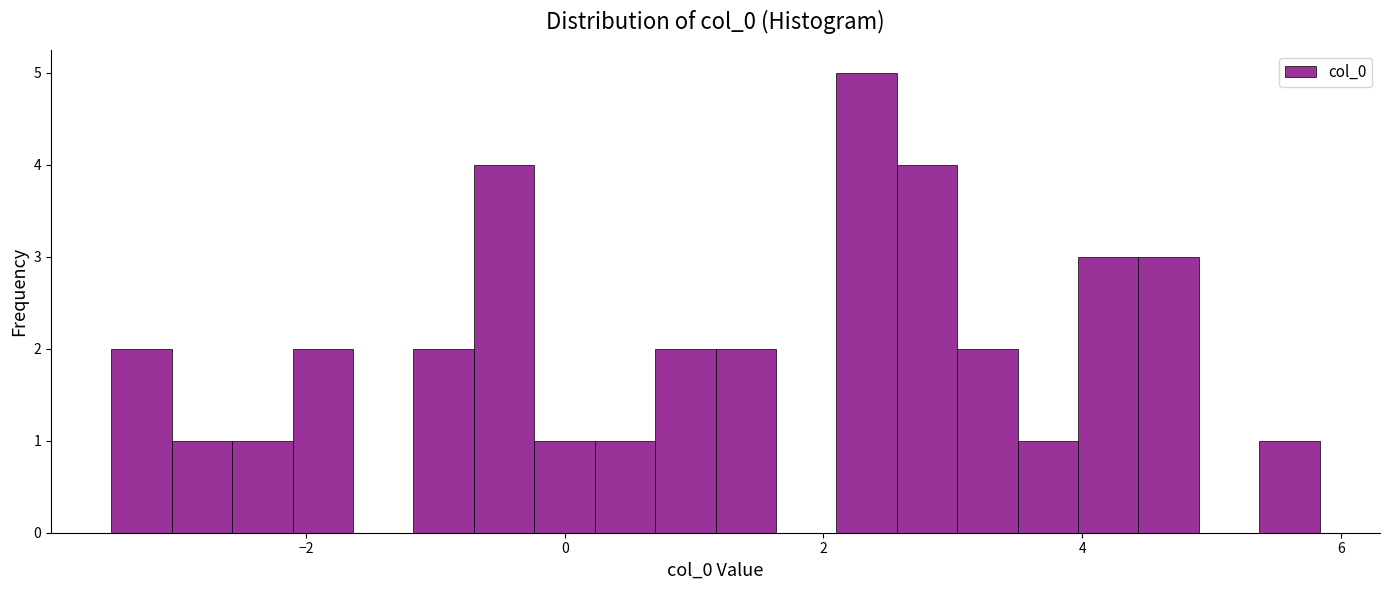

Read against the x-axis, roughly where is the centre of the tallest bar?

2.4